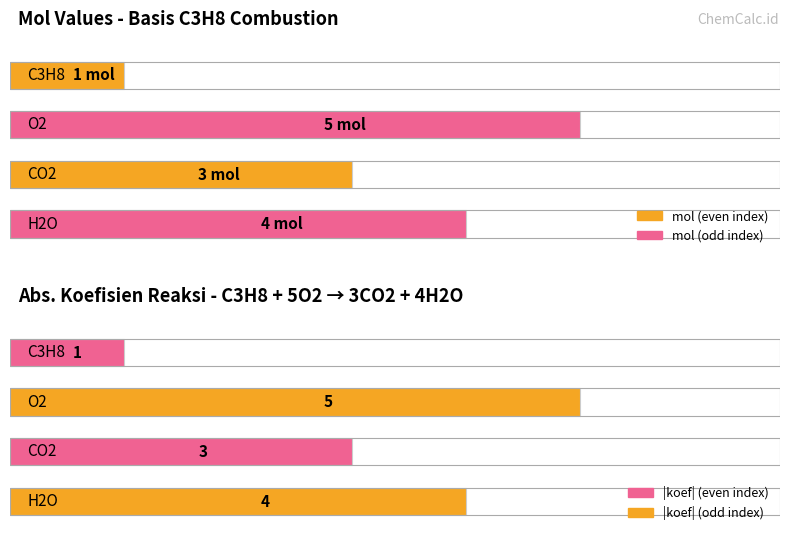

Which series changed the most between C3H8 and H2O?

koef_values